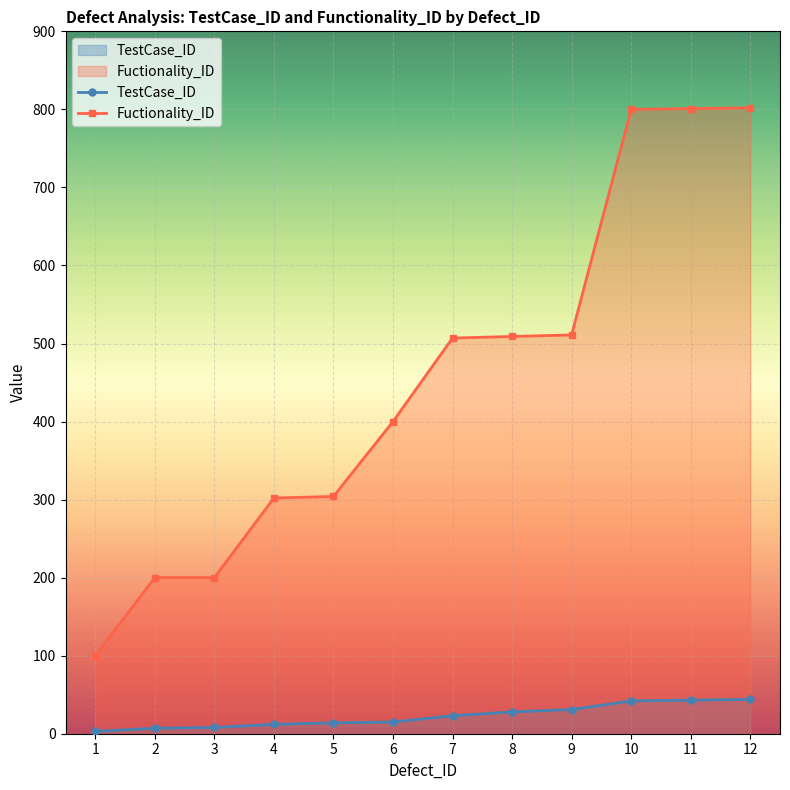

Does the chart display data point markers on the line(s)?

Yes